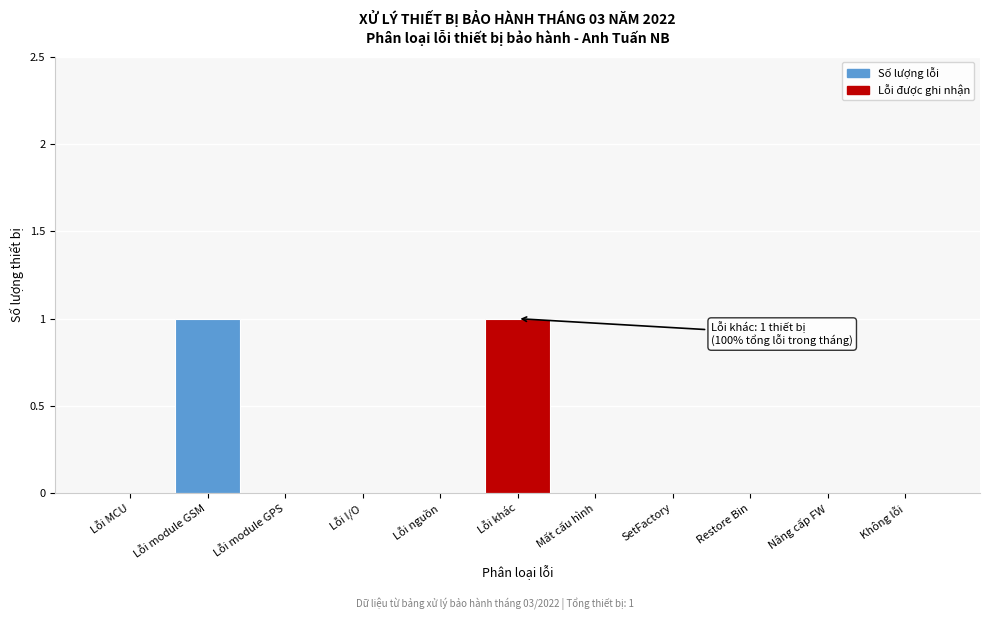

Reading right to left, list all the values displayed in this chart.

Không lỗi=0	Nâng cấp FW=0	Restore Bin=0	SetFactory=0	Mất cấu hình=0	Lỗi khác=1	Lỗi nguồn=0	Lỗi I/O=0	Lỗi module GPS=0	Lỗi module GSM=1	Lỗi MCU=0